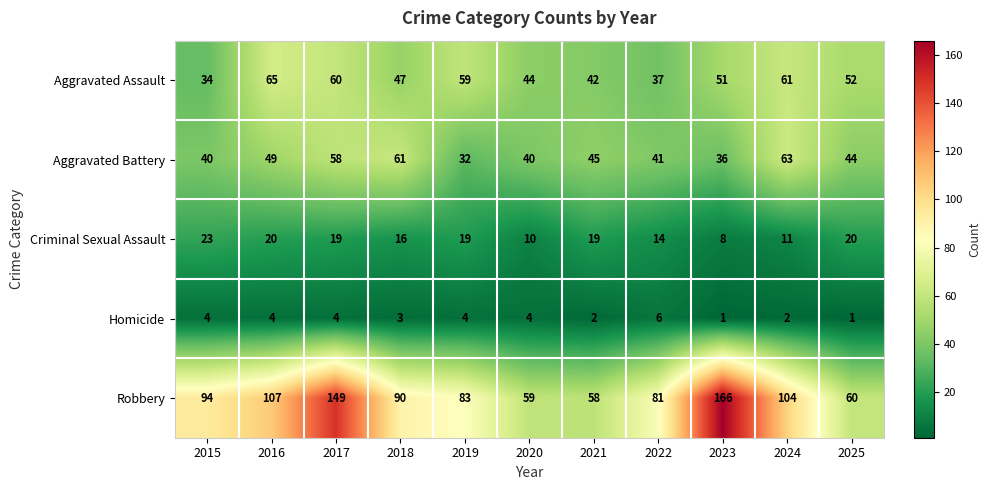

List the series in order of their peak value, lowest first.

Homicide, Criminal Sexual Assault, Aggravated Battery, Aggravated Assault, Robbery